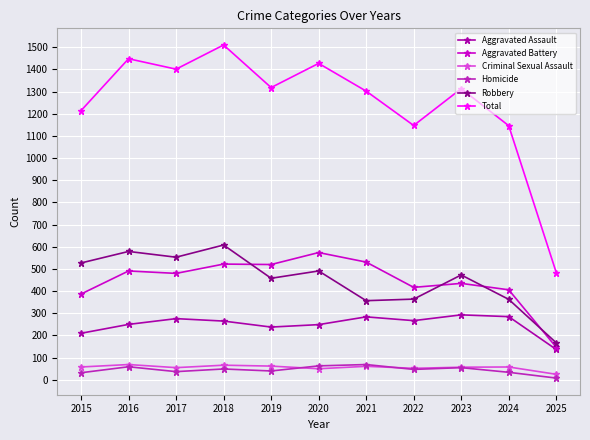

What is the sum of all Total values?

13710